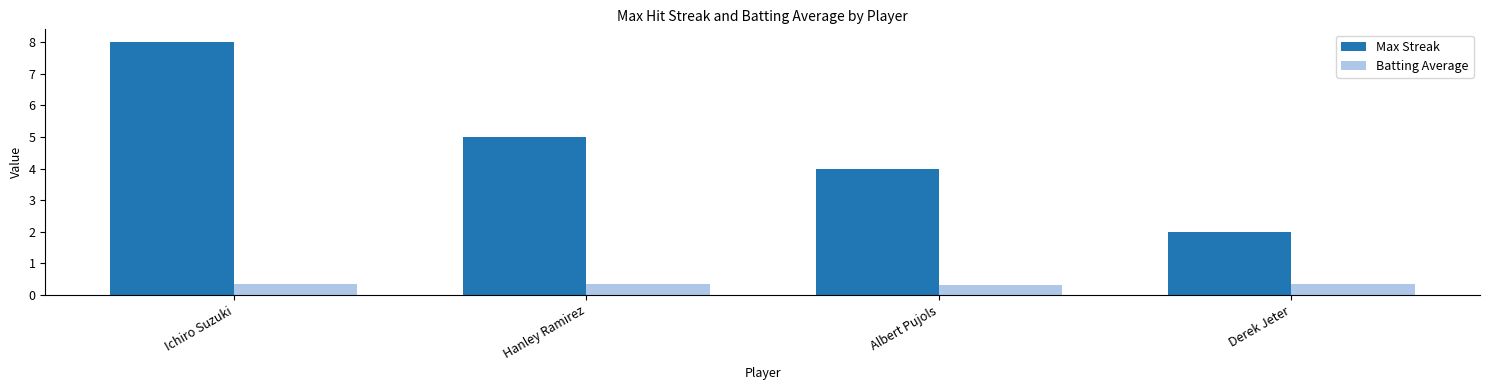

What is the spread (max minus min) of values at Albert Pujols?

3.7